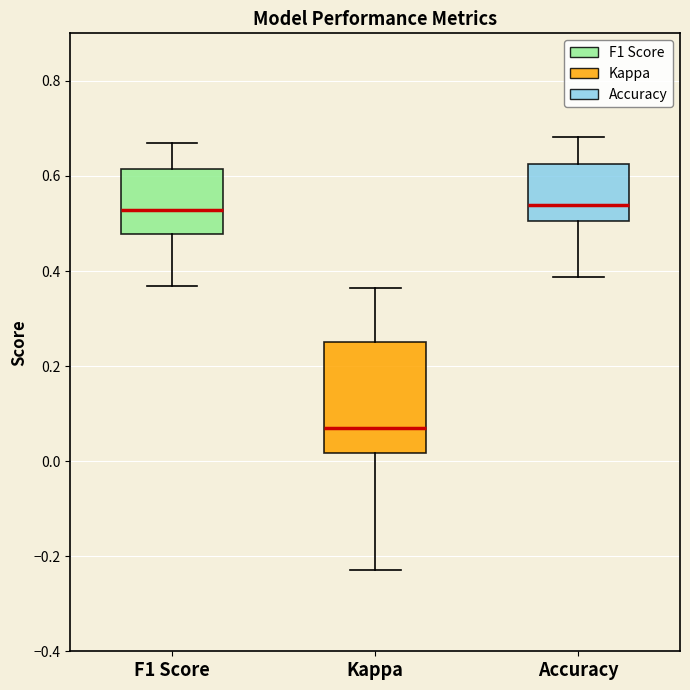

Reading left to right, transcribe this box plot: for each box, give where its median line is, the range the box spans, and where its two whiskers end, as read against the y-axis. The values are not printed on the chart, so give them approximately, as read against the axis.

F1 Score: median 0.52, box 0.48 to 0.62, whiskers 0.36 to 0.66
Kappa: median 0.06, box 0.02 to 0.26, whiskers -0.22 to 0.36
Accuracy: median 0.54, box 0.50 to 0.62, whiskers 0.38 to 0.68